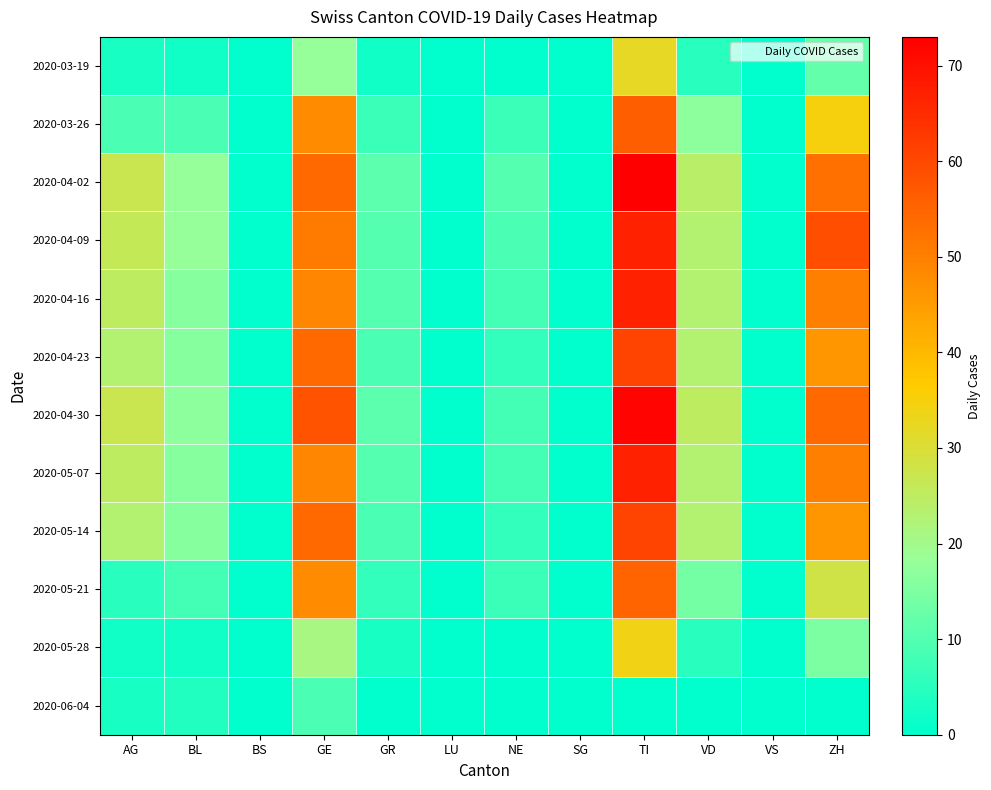

Reading right to left, list all the values displayed in this chart.

2020-03-19: ZH=12	VS=0	VD=5	TI=32	SG=0	NE=0	LU=0	GR=2	GE=18	BS=0	BL=2	AG=3
2020-03-26: ZH=35	VS=0	VD=17	TI=56	SG=0	NE=7	LU=0	GR=7	GE=48	BS=0	BL=9	AG=9
2020-04-02: ZH=53	VS=0	VD=24	TI=73	SG=0	NE=10	LU=0	GR=11	GE=54	BS=0	BL=18	AG=27
2020-04-09: ZH=59	VS=0	VD=23	TI=67	SG=0	NE=9	LU=0	GR=10	GE=51	BS=0	BL=18	AG=26
2020-04-16: ZH=50	VS=0	VD=23	TI=67	SG=0	NE=8	LU=0	GR=10	GE=49	BS=0	BL=16	AG=25
2020-04-23: ZH=46	VS=0	VD=23	TI=61	SG=0	NE=6	LU=0	GR=9	GE=54	BS=0	BL=16	AG=23
2020-04-30: ZH=54	VS=0	VD=25	TI=72	SG=0	NE=8	LU=0	GR=11	GE=58	BS=0	BL=17	AG=27
2020-05-07: ZH=50	VS=0	VD=23	TI=67	SG=0	NE=8	LU=0	GR=10	GE=49	BS=0	BL=16	AG=25
2020-05-14: ZH=46	VS=0	VD=23	TI=61	SG=0	NE=6	LU=0	GR=9	GE=54	BS=0	BL=16	AG=23
2020-05-21: ZH=28	VS=0	VD=14	TI=55	SG=0	NE=7	LU=0	GR=6	GE=48	BS=0	BL=8	AG=5
2020-05-28: ZH=15	VS=0	VD=5	TI=34	SG=0	NE=0	LU=0	GR=3	GE=21	BS=0	BL=2	AG=2
2020-06-04: ZH=0	VS=0	VD=0	TI=0	SG=0	NE=0	LU=0	GR=0	GE=9	BS=0	BL=4	AG=3